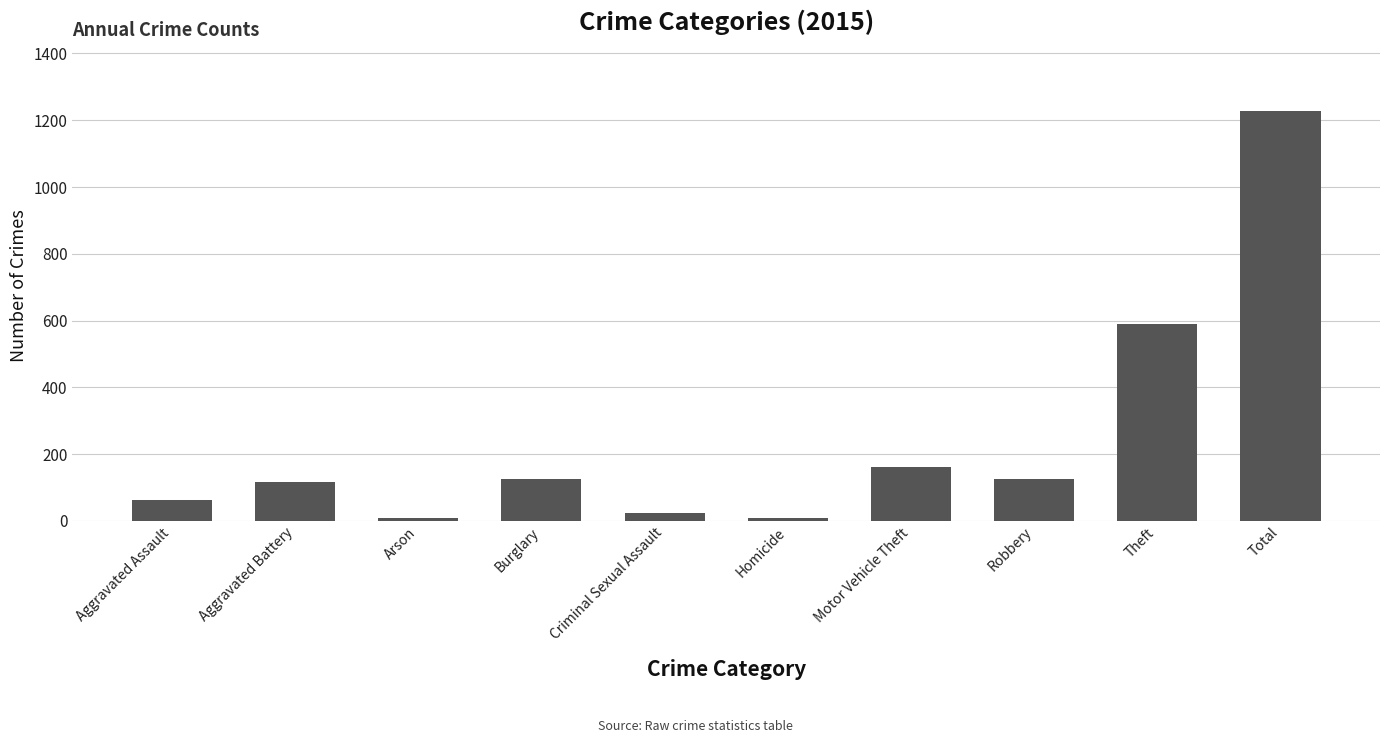

What is the difference between the maximum and minimum values?

1218